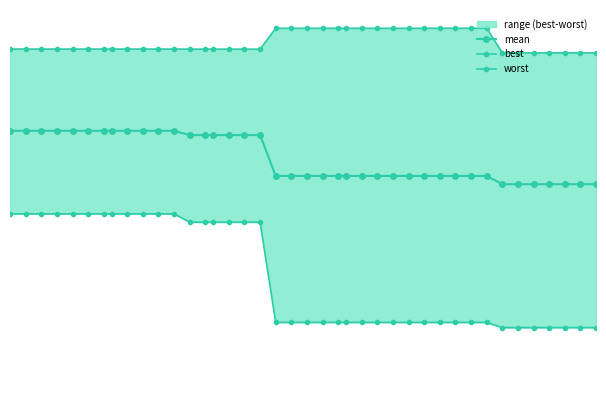

Reading left to right, what are all the values shown in this chart?

mean: 2.9	2.9	2.9	2.9	2.9	2.9	2.9	2.9	2.9	2.9	2.9	2.9	2.8	2.8	2.8	2.8	2.8	2.8	2.4	2.4	2.4	2.4	2.4	2.4	2.4	2.4	2.4	2.4	2.4	2.4	2.4	2.4	2.4	2.3	2.3	2.3	2.3	2.3	2.3	2.3
best: 2.0	2.0	2.0	2.0	2.0	2.0	2.0	2.0	2.0	2.0	2.0	2.0	1.9	1.9	1.9	1.9	1.9	1.9	0.8	0.8	0.8	0.8	0.8	0.8	0.8	0.8	0.8	0.8	0.8	0.8	0.8	0.8	0.8	0.7	0.7	0.7	0.7	0.7	0.7	0.7
worst: 3.8	3.8	3.8	3.8	3.8	3.8	3.8	3.8	3.8	3.8	3.8	3.8	3.8	3.8	3.8	3.8	3.8	3.8	4.0	4.0	4.0	4.0	4.0	4.0	4.0	4.0	4.0	4.0	4.0	4.0	4.0	4.0	4.0	3.7	3.7	3.7	3.7	3.7	3.7	3.7